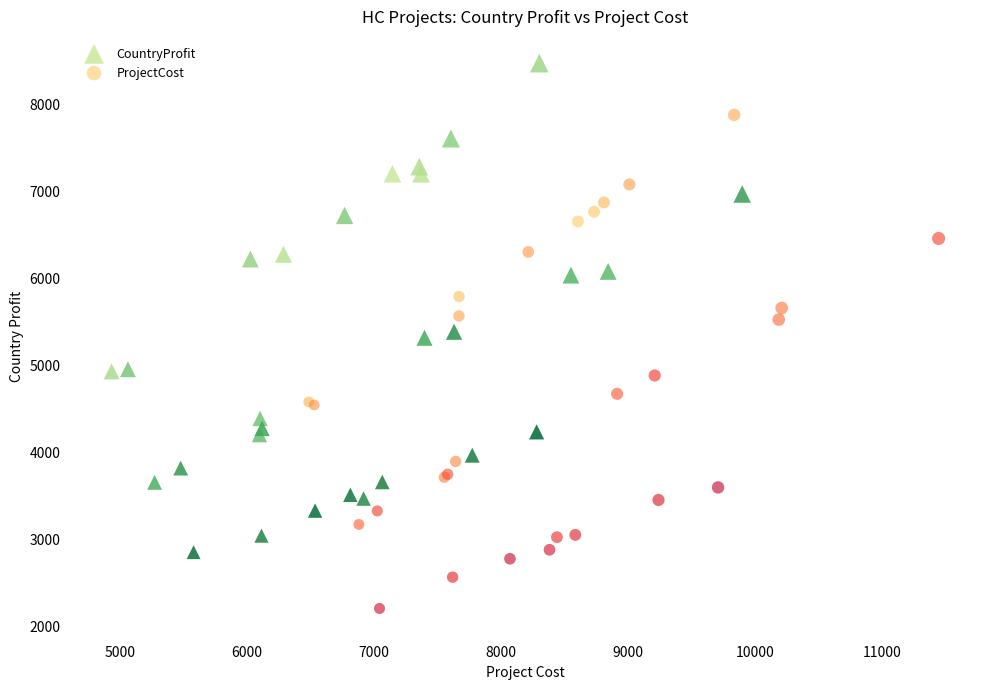

Which series contains the lowest Y value?

ProjectCost